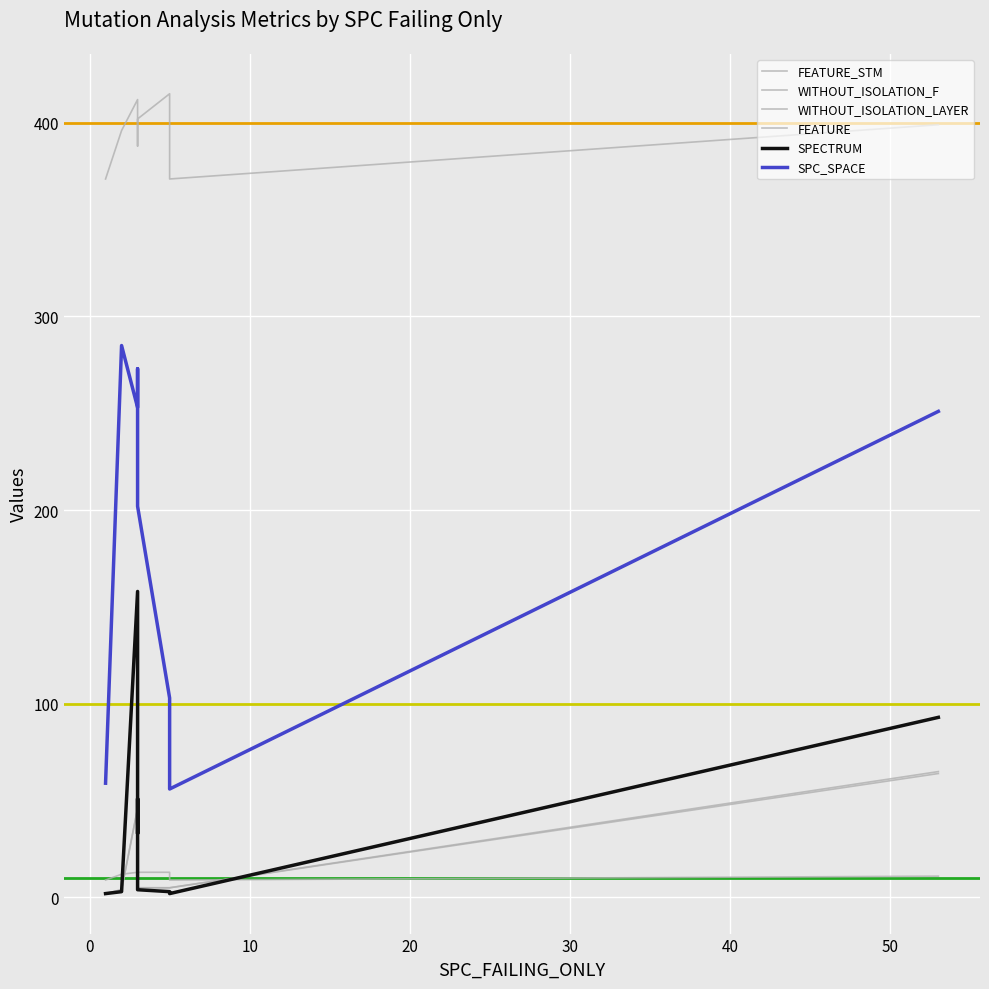

Rank the series by their maximum value, from highest to lowest.

FEATURE_STM, SPC_SPACE, SPECTRUM, WITHOUT_ISOLATION_F, WITHOUT_ISOLATION_LAYER, FEATURE